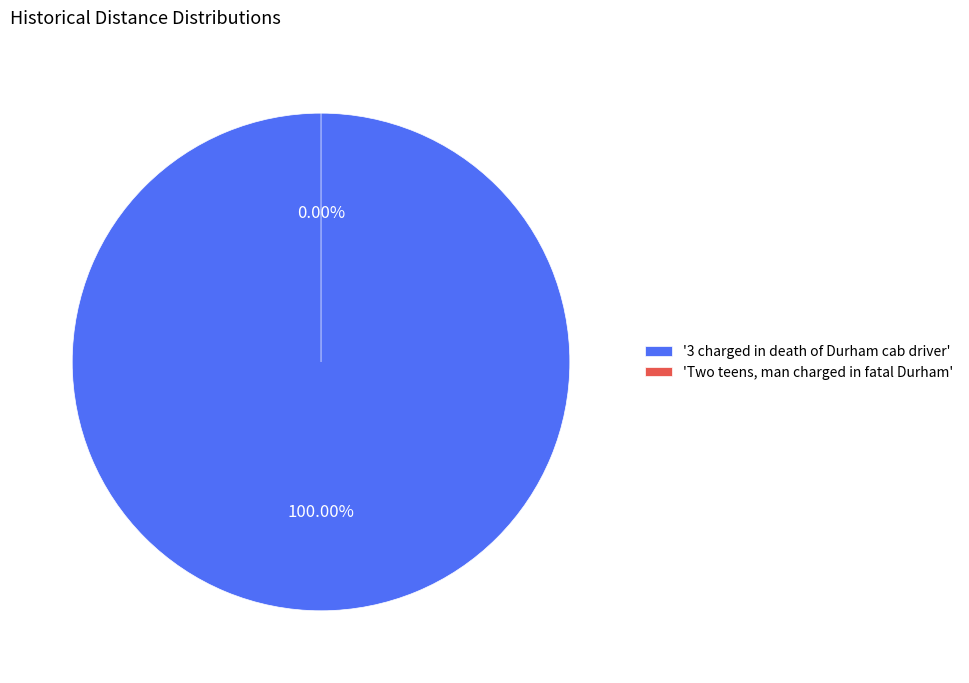

What percentage do 3 charged in death of Durham cab driver and Two teens, man charged in fatal Durham together represent?

100.0%